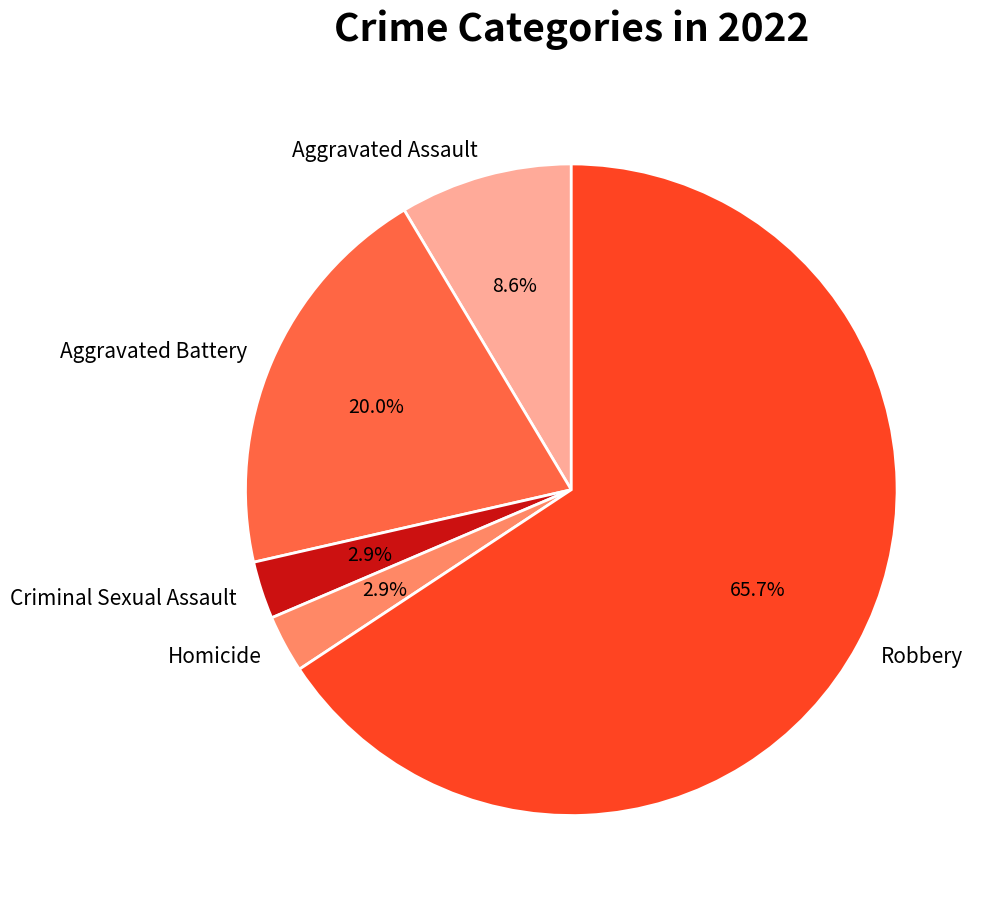

What is the majority slice?

Robbery